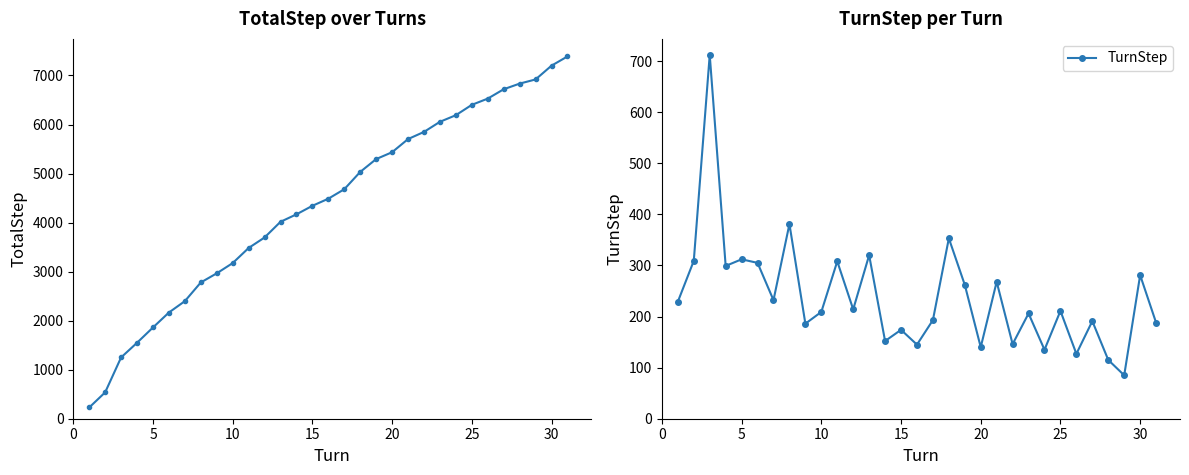

What is the maximum value for TurnStep?

712